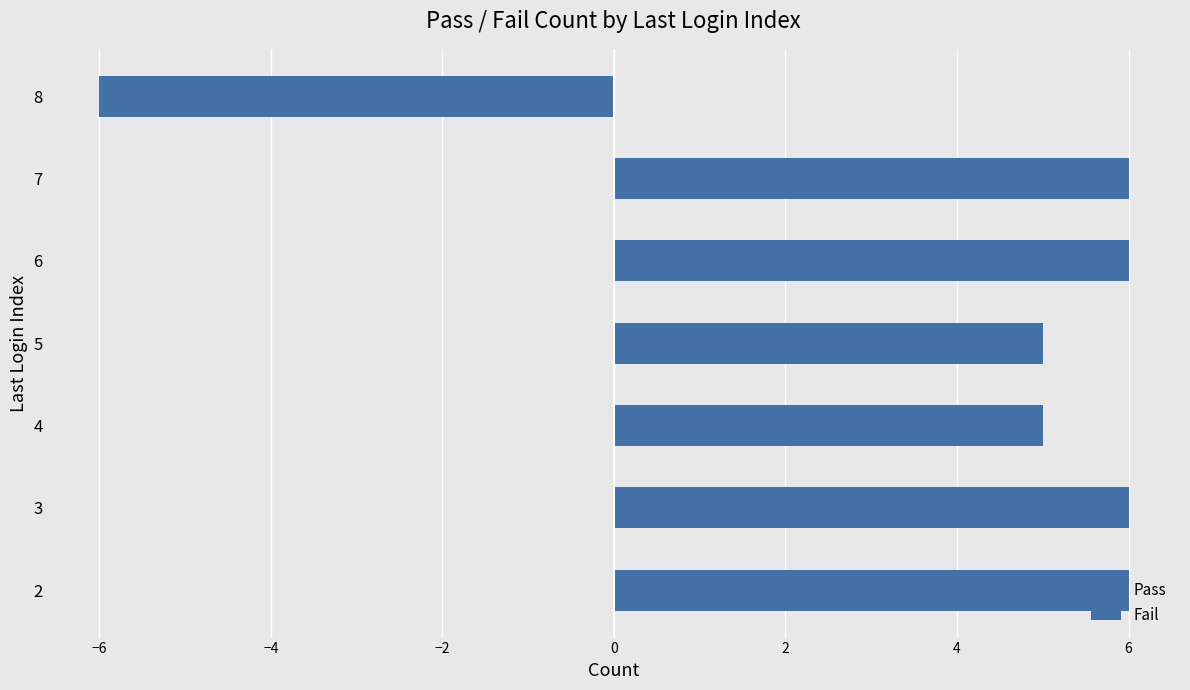

Is it true that Fail equals 0 at 5?

True